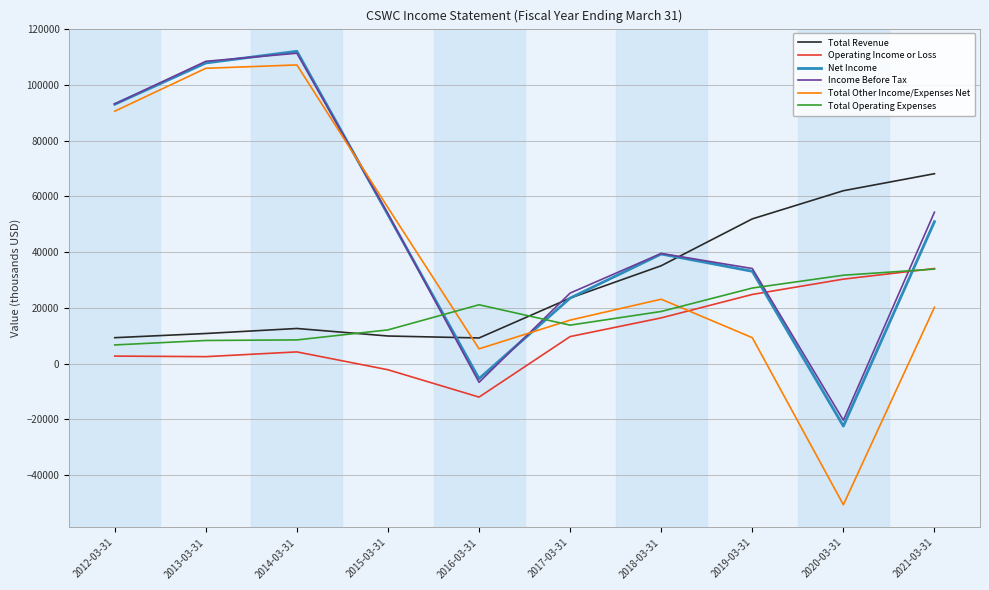

At which category does the chart reach its minimum across all series?

2020-03-31